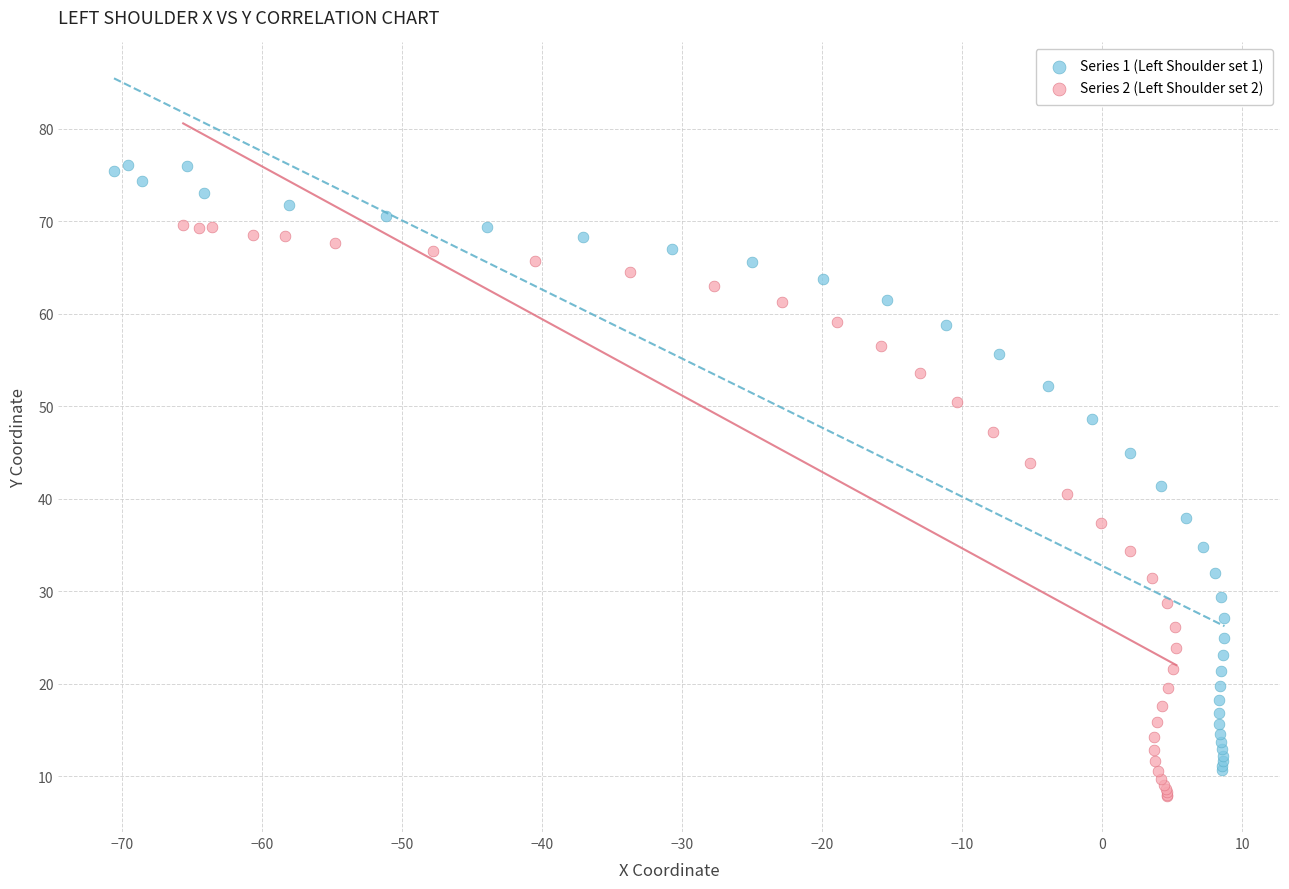

What are all the series names shown in the legend?

Series 1 (Left Shoulder set 1), Series 2 (Left Shoulder set 2)